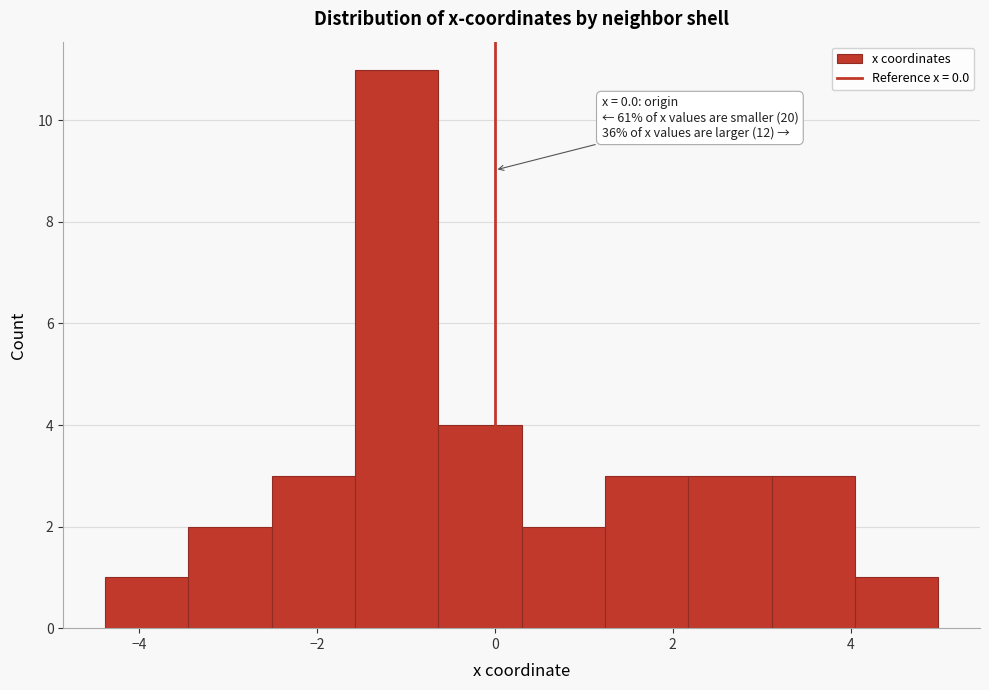

Which range on the x-axis has the tallest bar?

-1.6 to -0.6